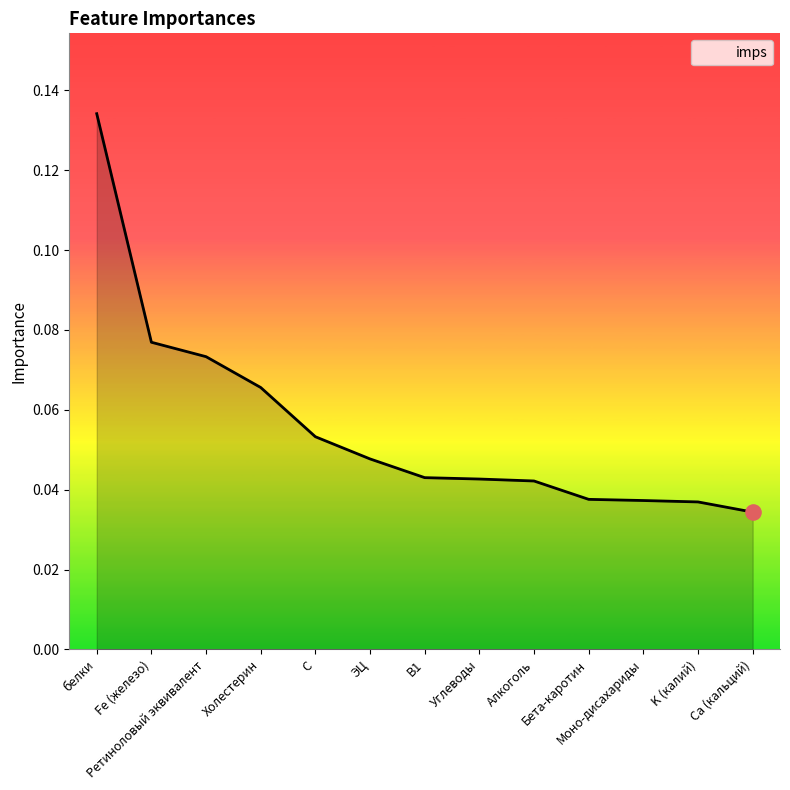

What position from the left is C?

5